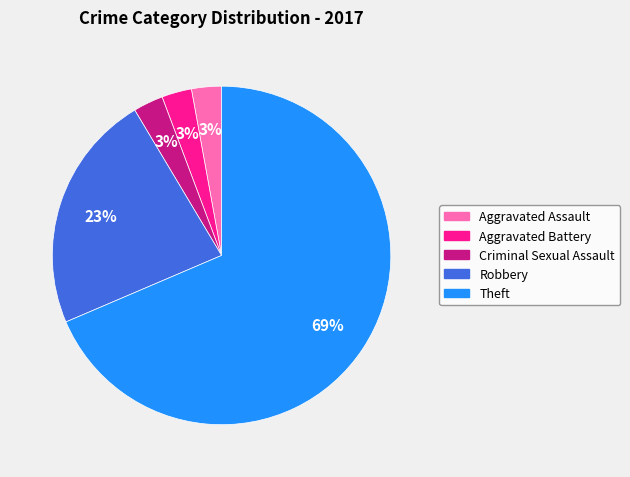

How many segments does this pie chart have?

5